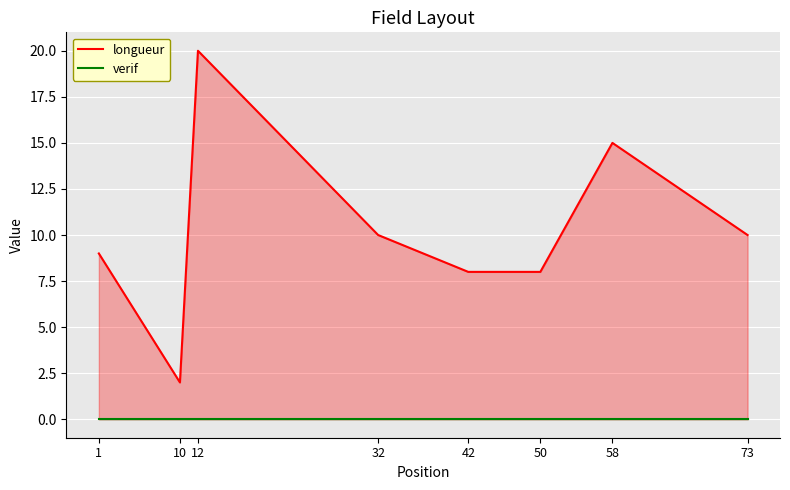

At 42, list the series in order from smallest to largest.

verif, longueur